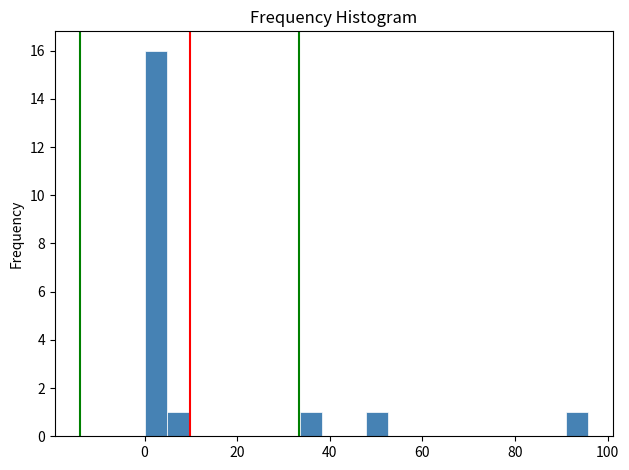

Around what value on the x-axis is the tallest bar? Give the approximate position of its centre, as read against the axis.

2